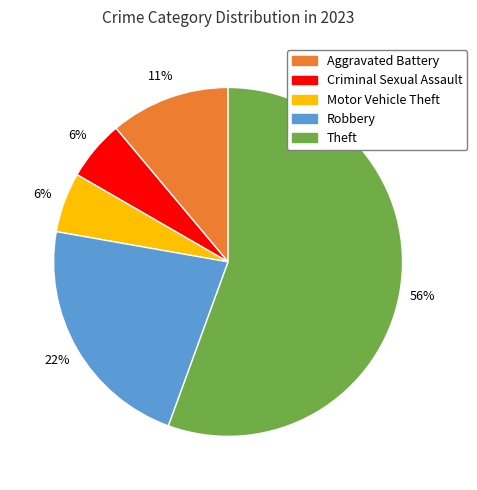

How many segments does this pie chart have?

5